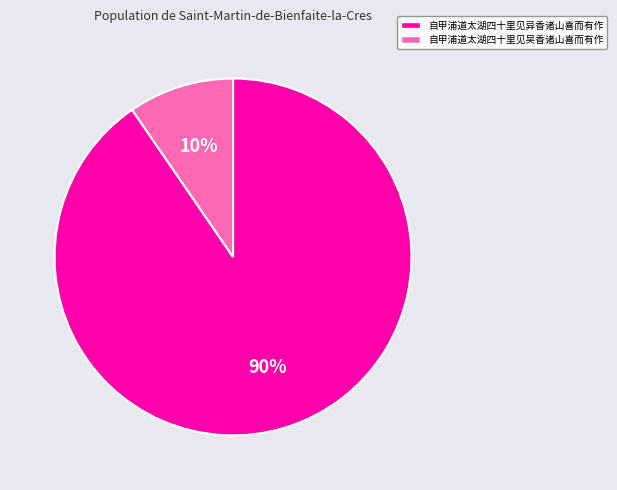

Do 自甲浦道太湖四十里见吴香诸山喜而有作 and 自甲浦道太湖四十里见异香诸山喜而有作 together represent more than half of the pie?

Yes